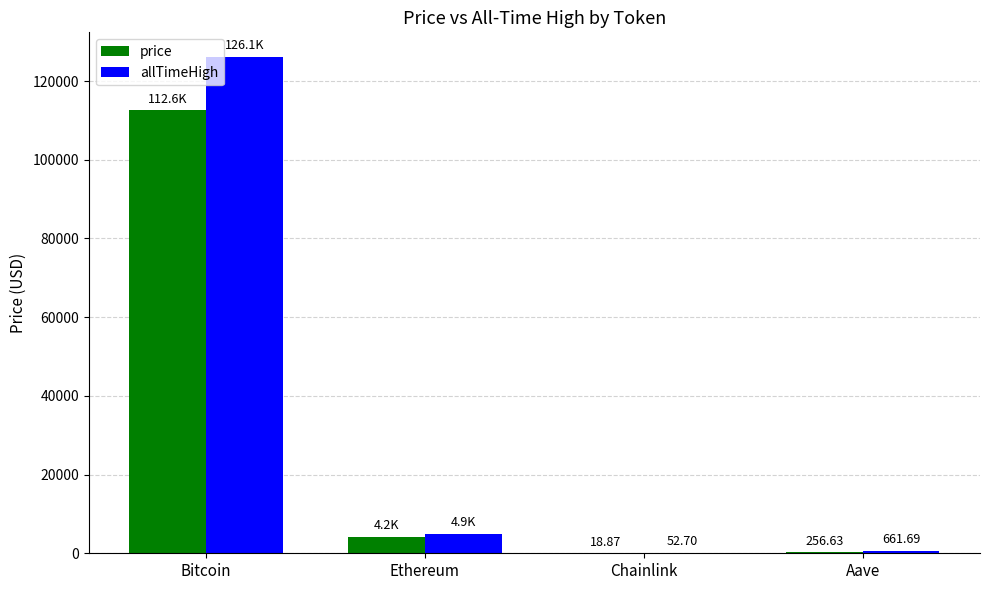

What is the sum of the allTimeHigh values at Bitcoin and Chainlink?

126132.7